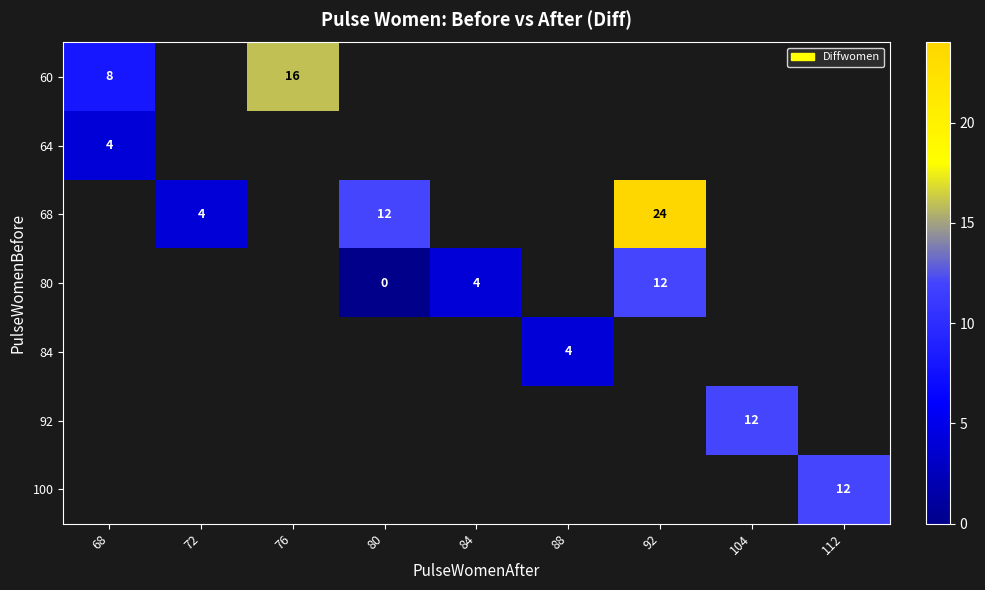

True or false: 64 has a value of 7 at 68.

False